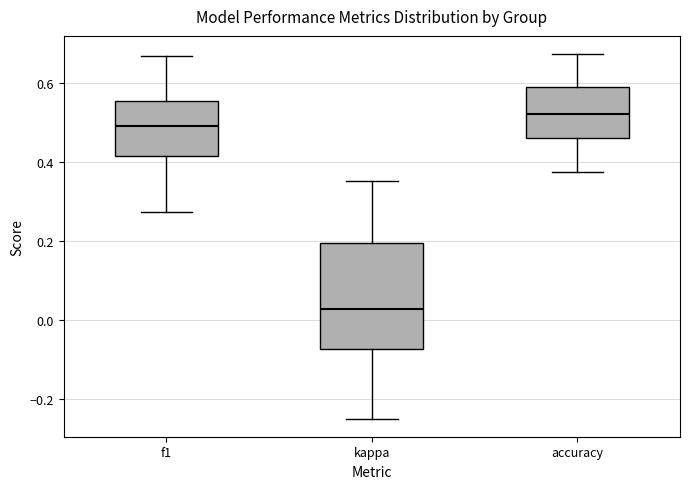

Where does the median line of the box for f1 sit on the y-axis? The values are not printed on the chart, so give them approximately, as read against the axis.

0.50